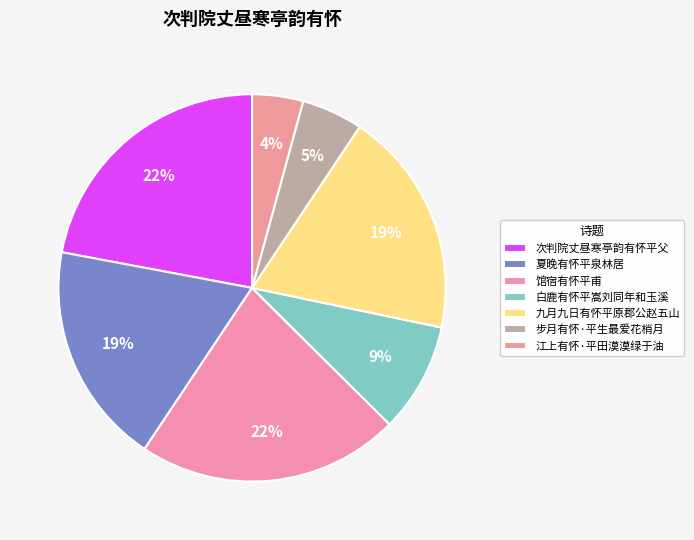

Does 夏晚有怀平泉林居 represent more than half of the total?

No